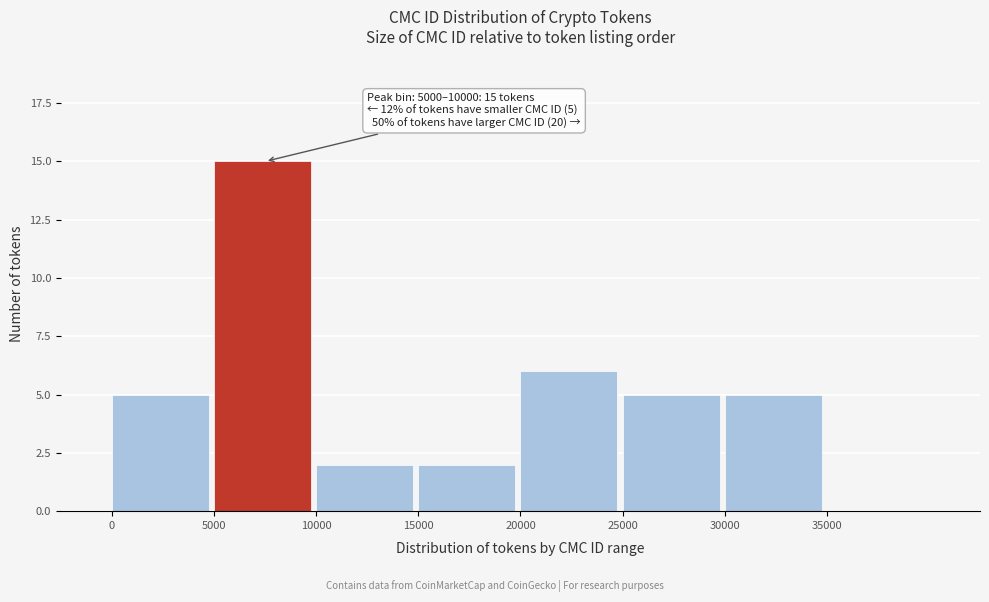

Over which range of the x-axis is the bar tallest?

5000 to 10000